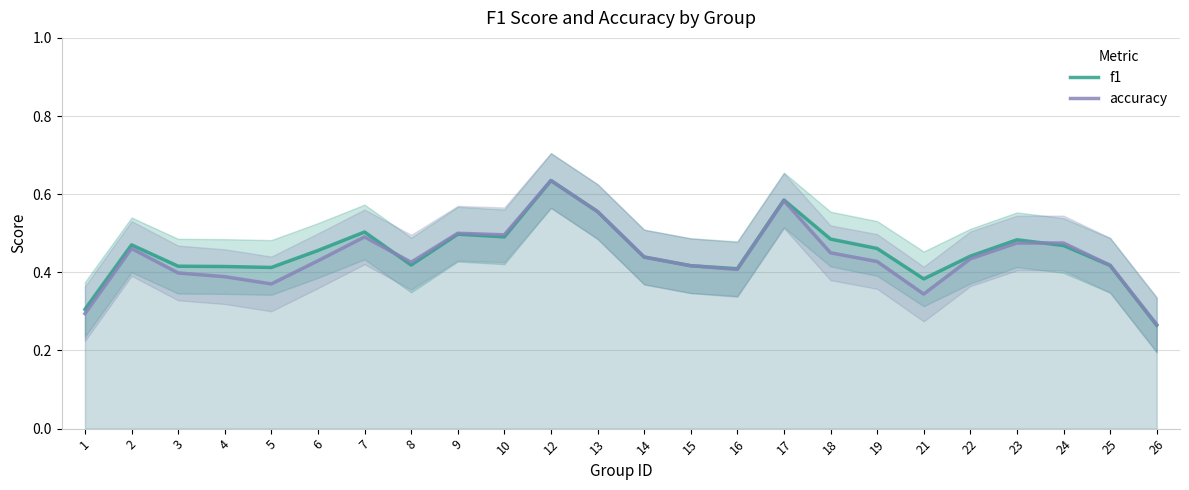

At how many categories does at least one series exceed 0?

24